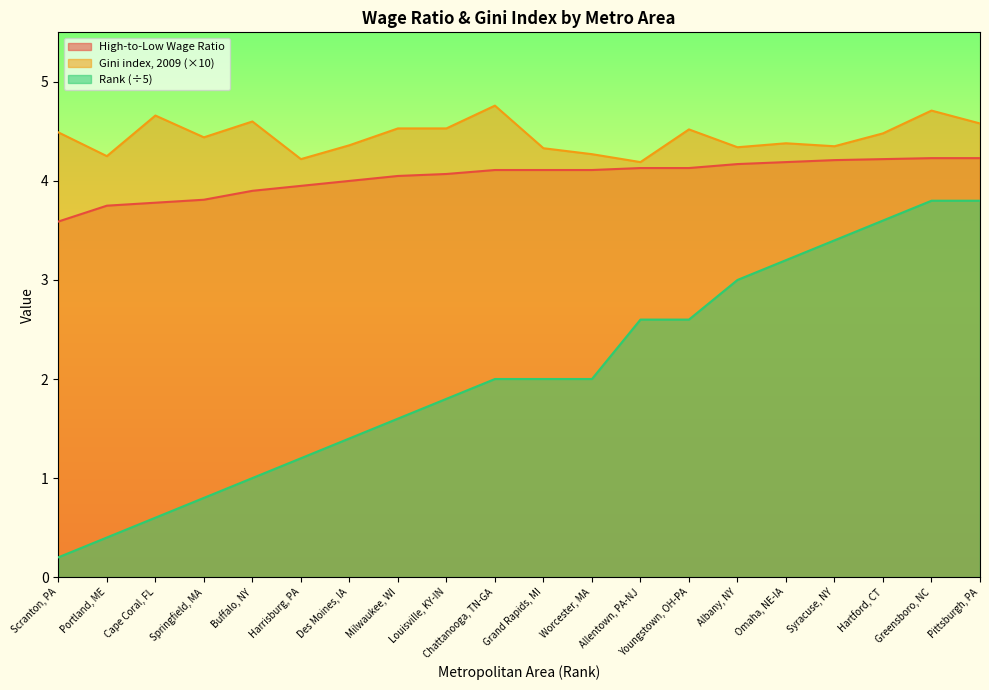

Count the number of categories in the chart.

20